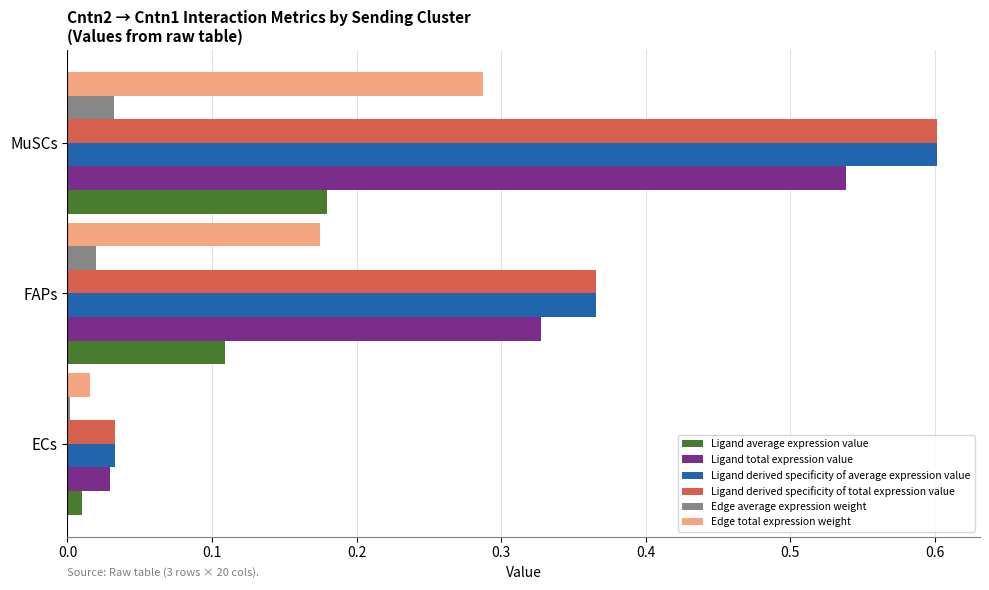

What is the total value across all series at MuSCs?

2.2